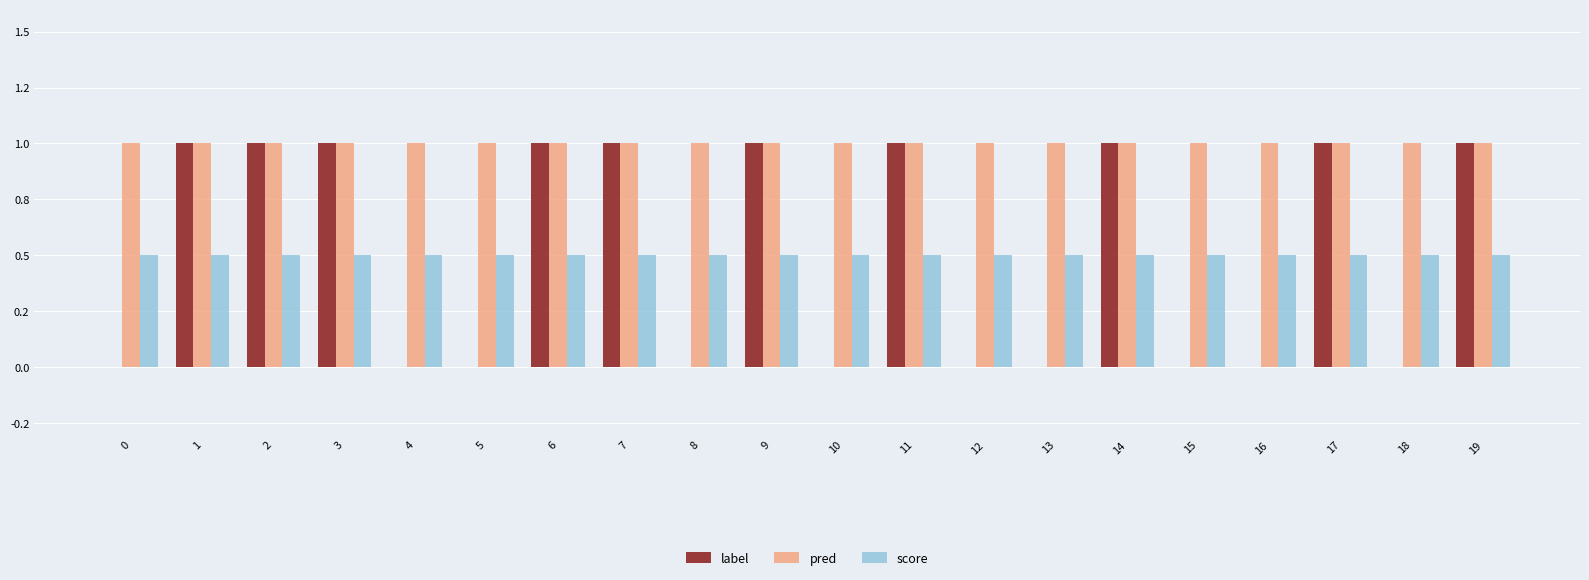

Which series changed the most between 13 and 16?

label